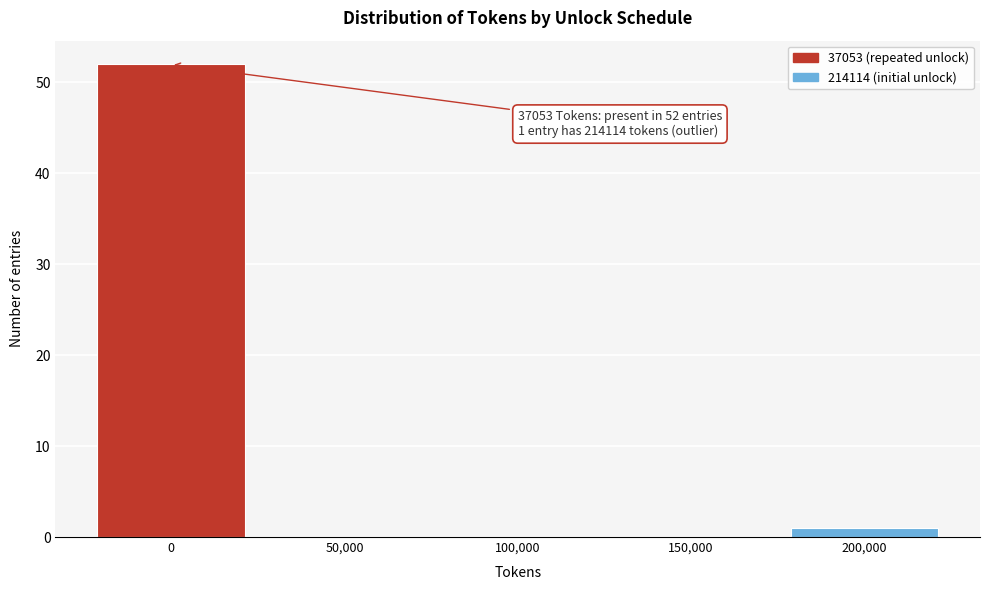

Reading left to right, extract all data points from this chart.

0=52	50,000=0	100,000=0	150,000=0	200,000=1